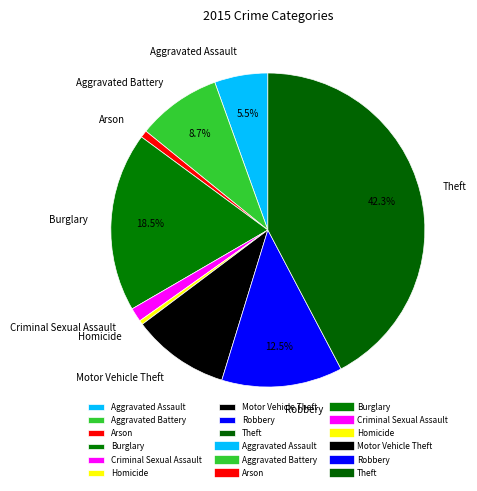

Does Motor Vehicle Theft account for over 50% of the chart?

No